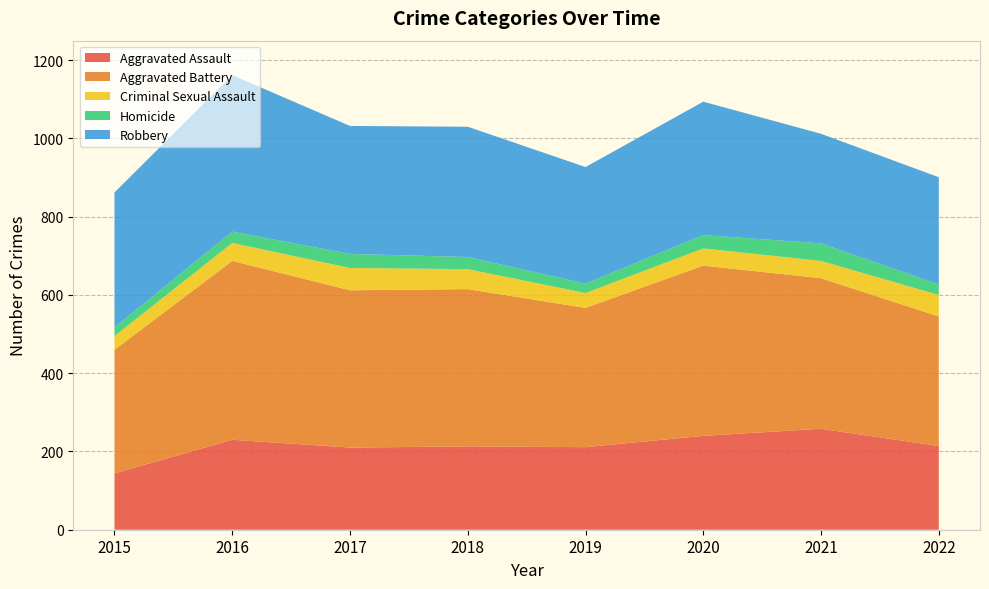

Reading left to right, list all the values displayed in this chart.

Aggravated Assault: 2015=144	2016=230	2017=210	2018=213	2019=211	2020=240	2021=258	2022=214
Aggravated Battery: 2015=316	2016=457	2017=402	2018=402	2019=356	2020=435	2021=385	2022=331
Criminal Sexual Assault: 2015=35	2016=46	2017=57	2018=51	2019=38	2020=44	2021=44	2022=55
Homicide: 2015=22	2016=29	2017=36	2018=31	2019=24	2020=34	2021=45	2022=27
Robbery: 2015=345	2016=400	2017=327	2018=333	2019=298	2020=341	2021=280	2022=274